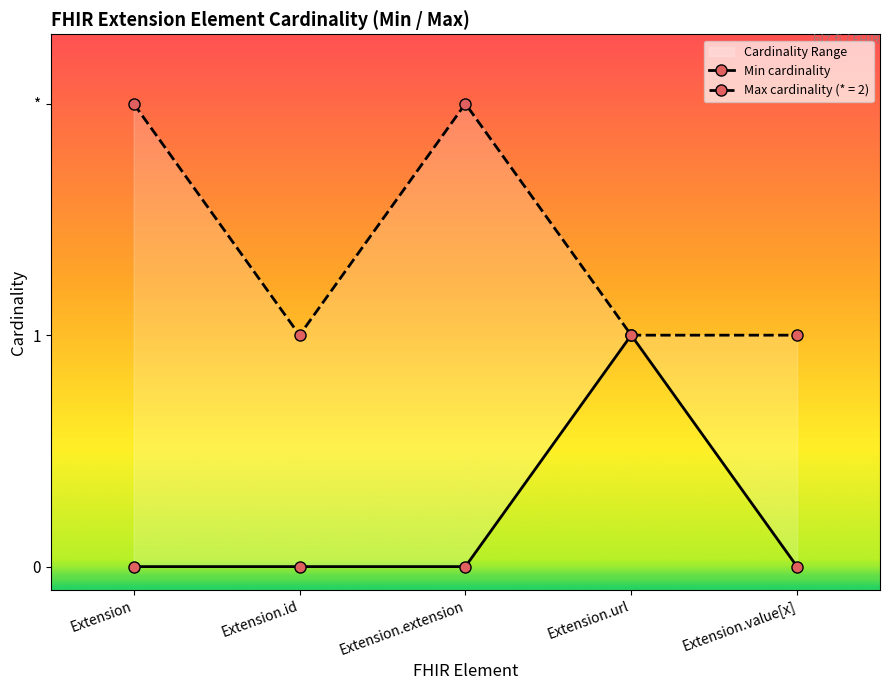

The chart shows a value of 0 at Extension.value[x]. True or false?

False